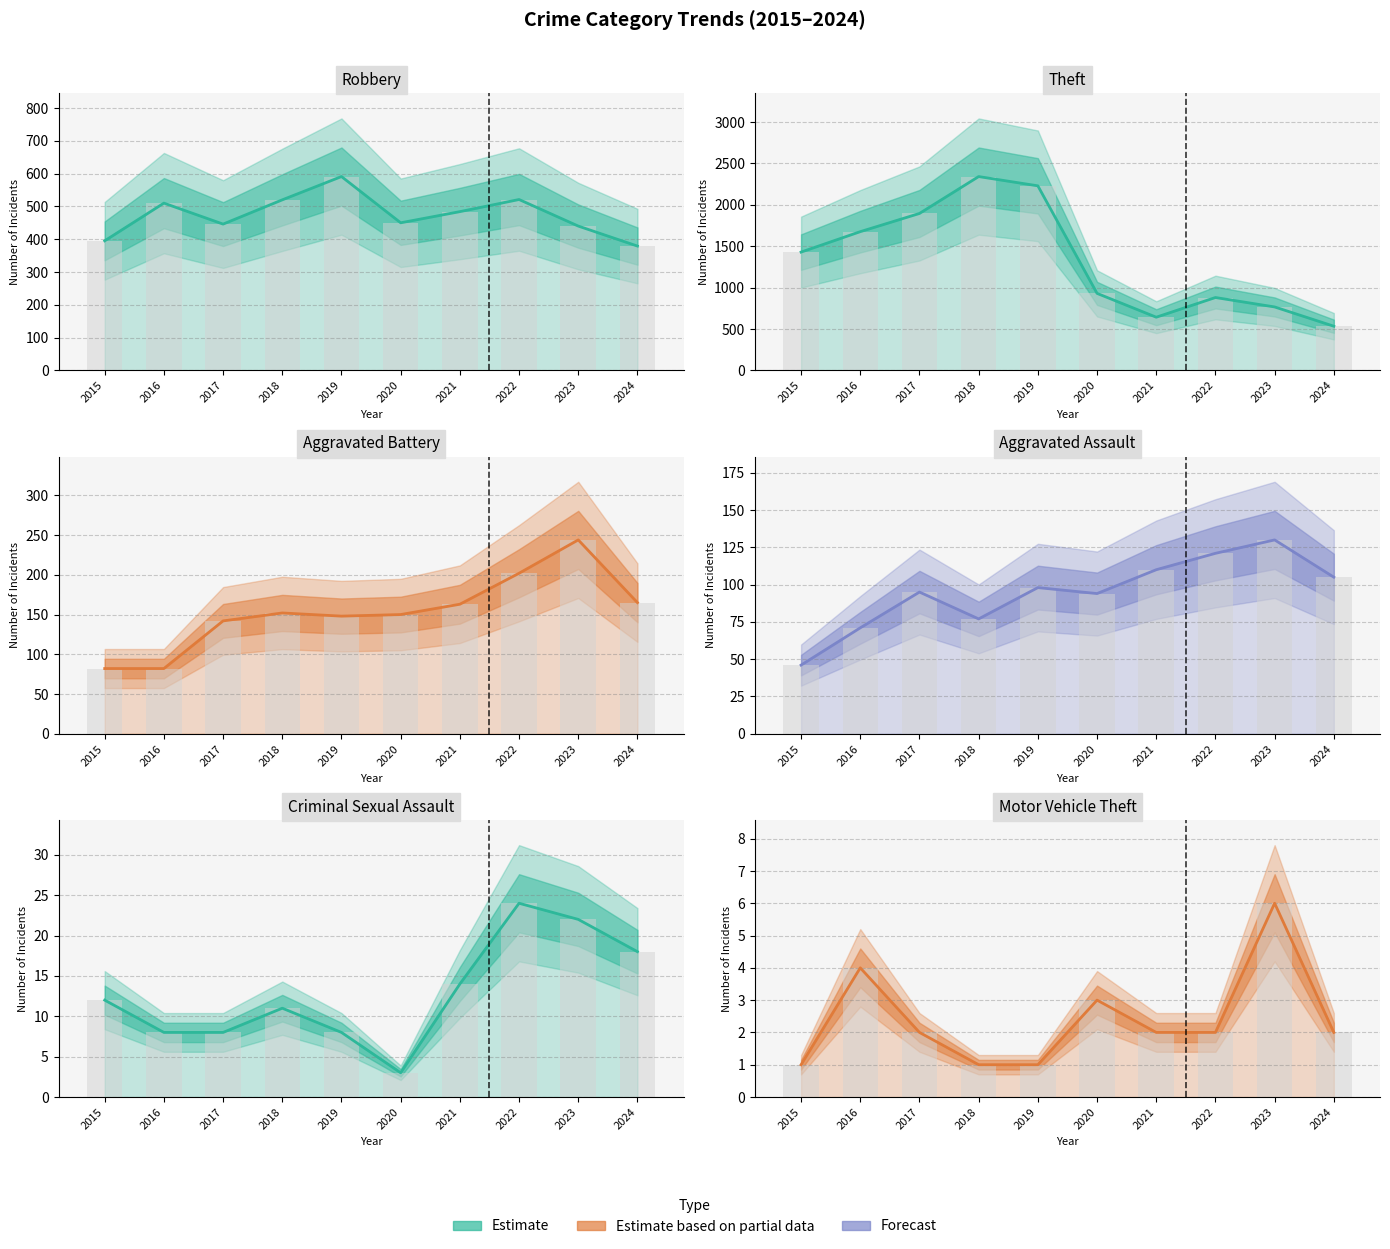

Which category has the lowest value across all series?

2015